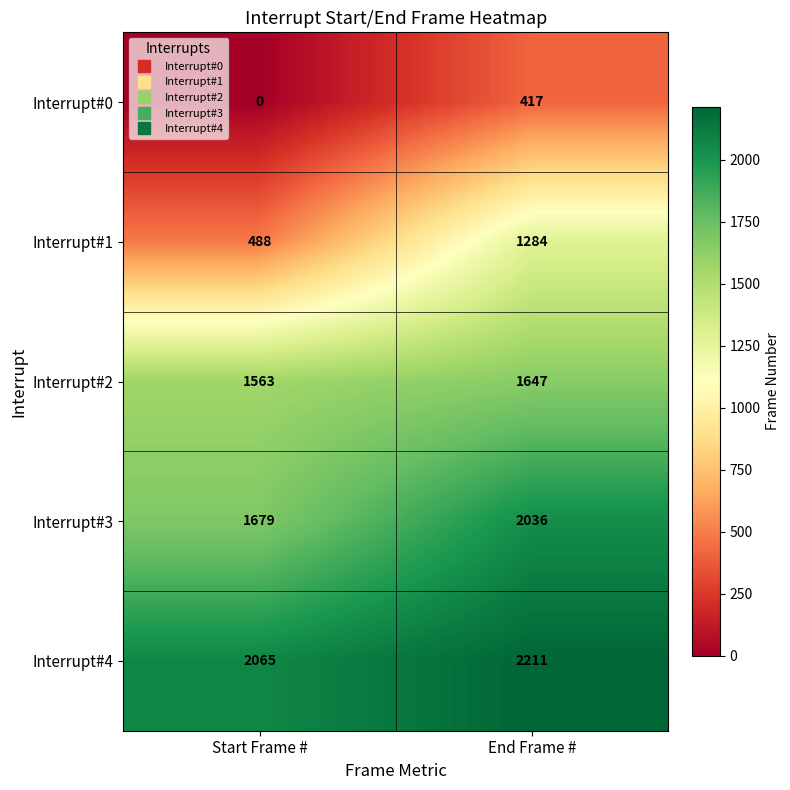

Reading left to right, list all the values displayed in this chart.

Interrupt#0: Start Frame #=0	End Frame #=417
Interrupt#1: Start Frame #=488	End Frame #=1284
Interrupt#2: Start Frame #=1563	End Frame #=1647
Interrupt#3: Start Frame #=1679	End Frame #=2036
Interrupt#4: Start Frame #=2065	End Frame #=2211